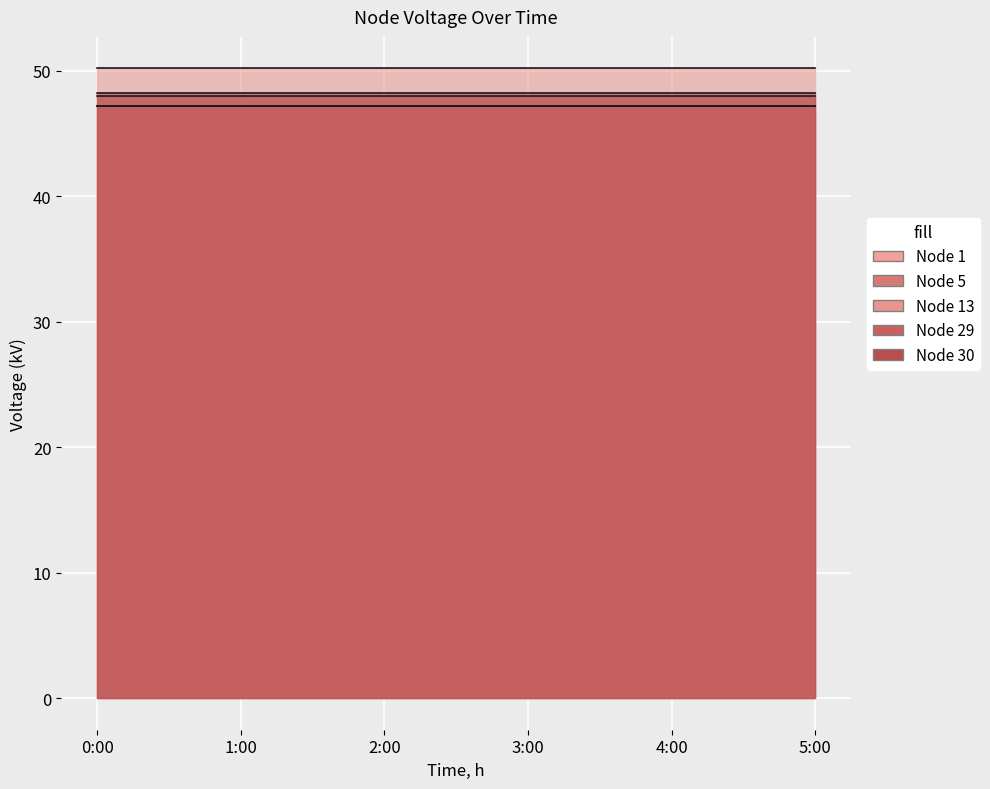

Reading left to right, list all the values displayed in this chart.

Node 1: 47.2	47.2	47.2	47.2	47.2	47.2
Node 5: 47.2	47.2	47.2	47.2	47.2	47.2
Node 13: 50.2	50.2	50.2	50.2	50.2	50.2
Node 29: 48.0	48.0	48.0	48.0	48.0	48.0
Node 30: 48.2	48.2	48.2	48.2	48.2	48.2